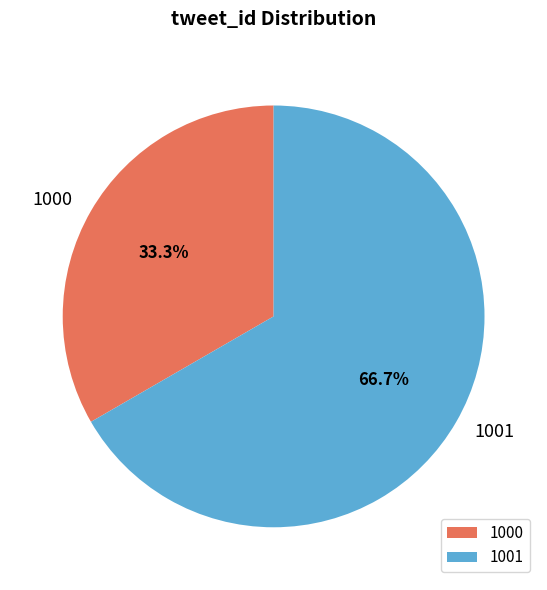

What is the ratio of the value at 1000 to the value at 1001?

0.5